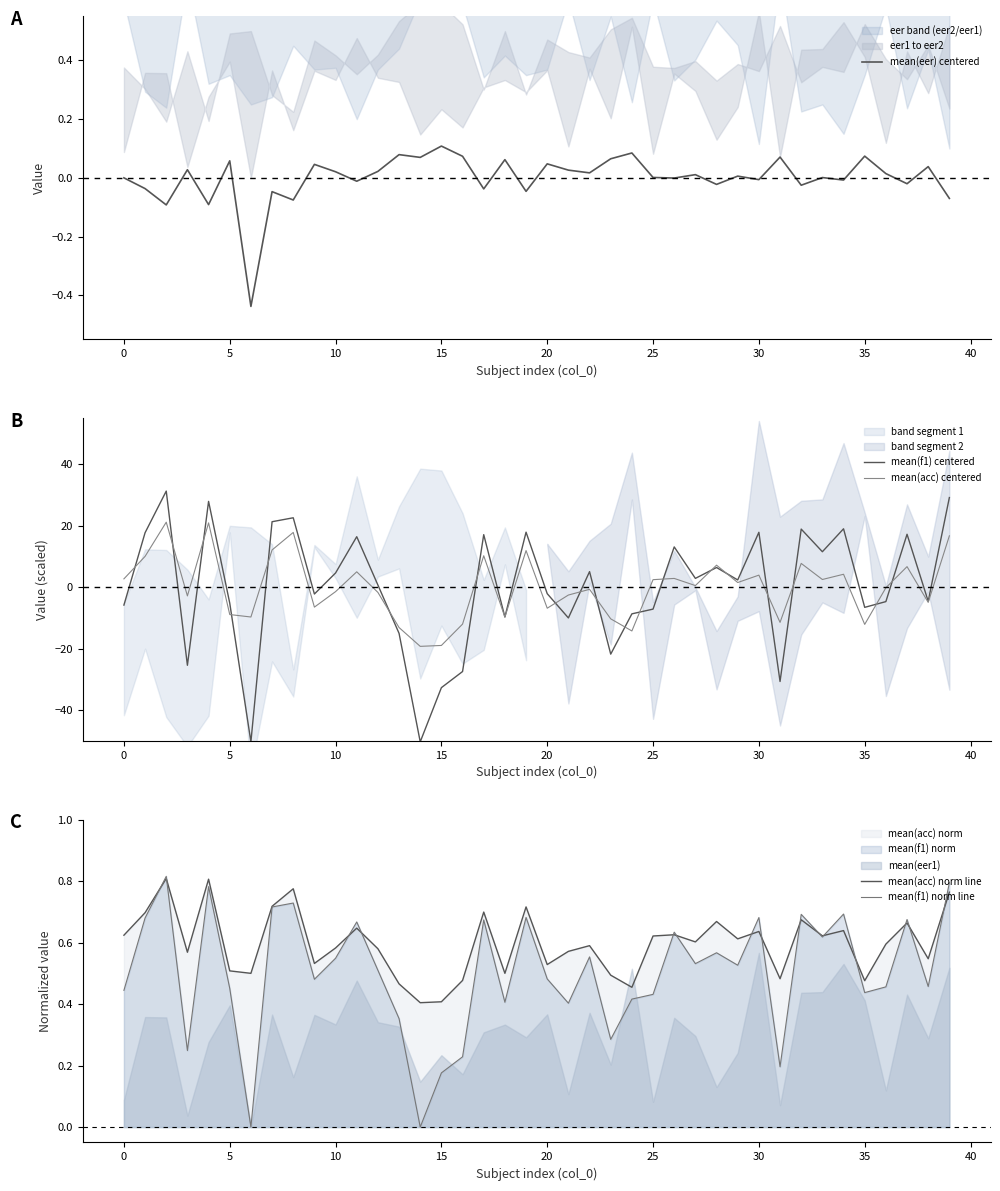

What is the total value across all series at 25?

-60.0